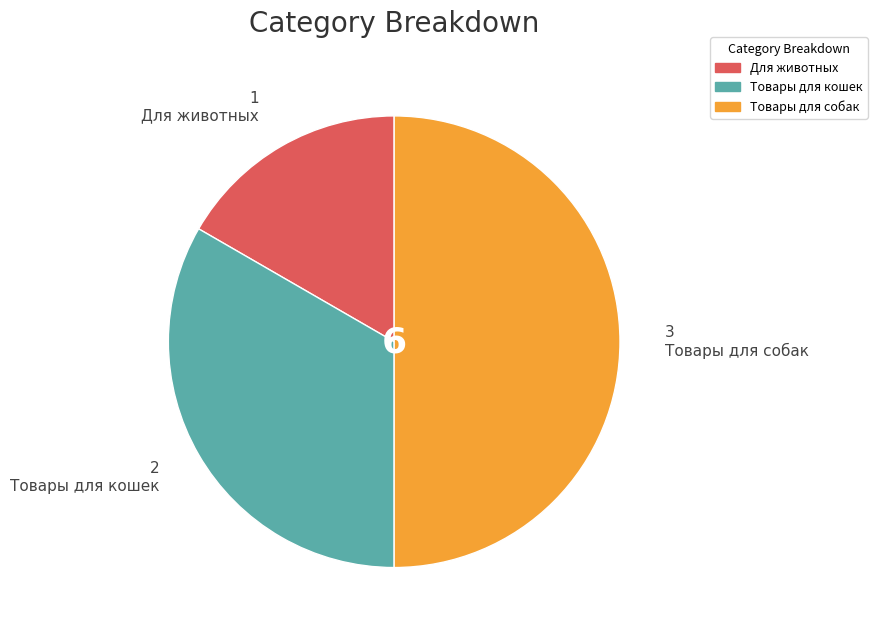

Does Товары для кошек represent more than half of the total?

No